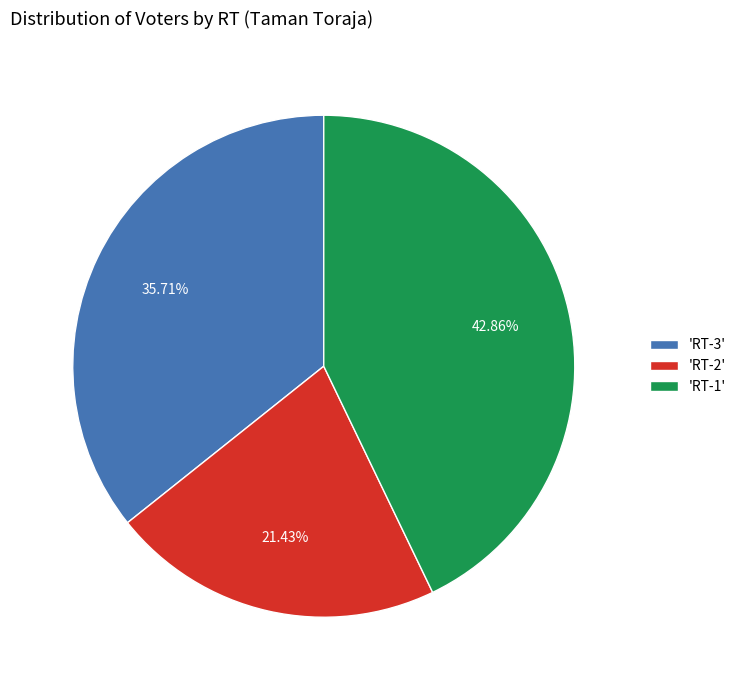

Combined, do 'RT-3' and 'RT-2' account for over 50%?

Yes